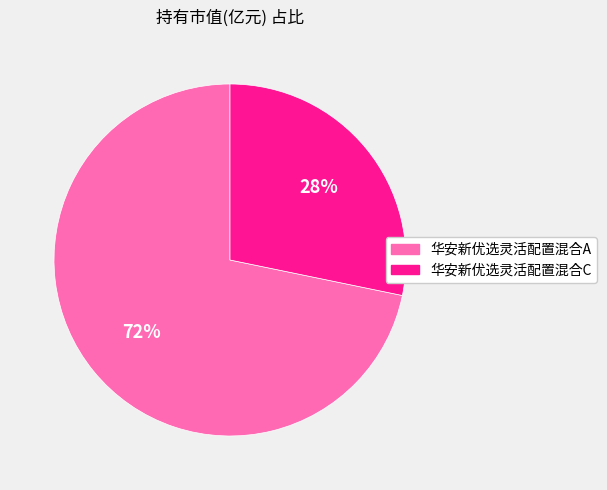

To the nearest percent, what is the difference between the largest and smallest slice percentages?

44%